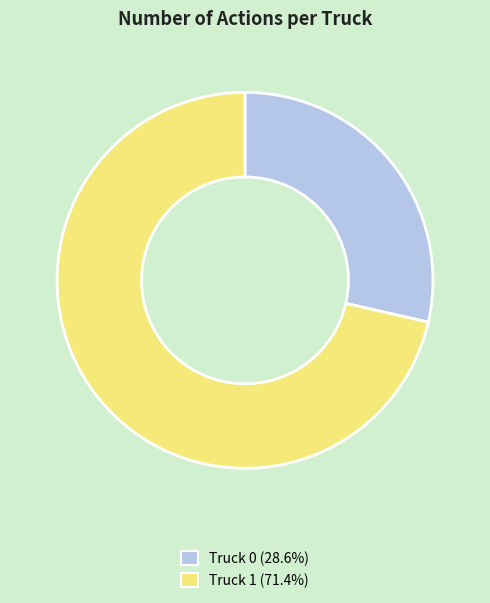

True or false: Truck 0 accounts for 29% of the total.

True